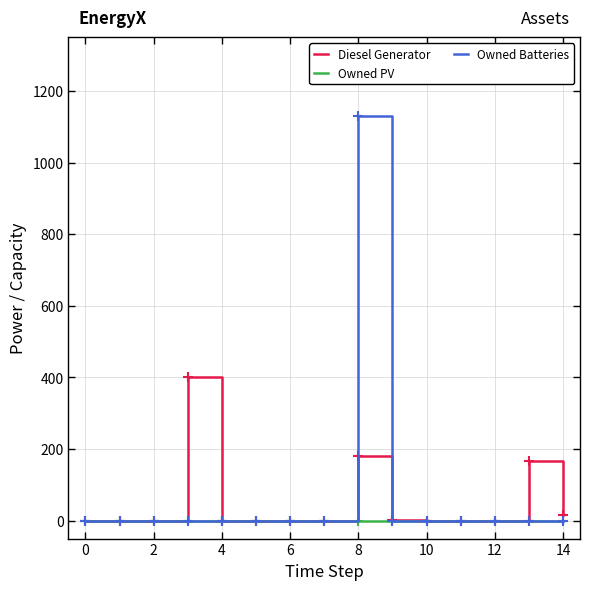

At how many categories does at least one series exceed 58?

3